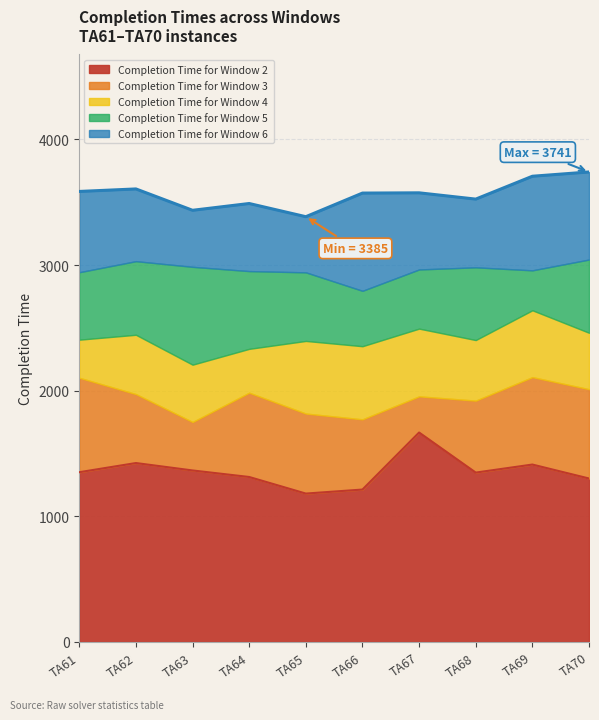

Count the number of categories in the chart.

10